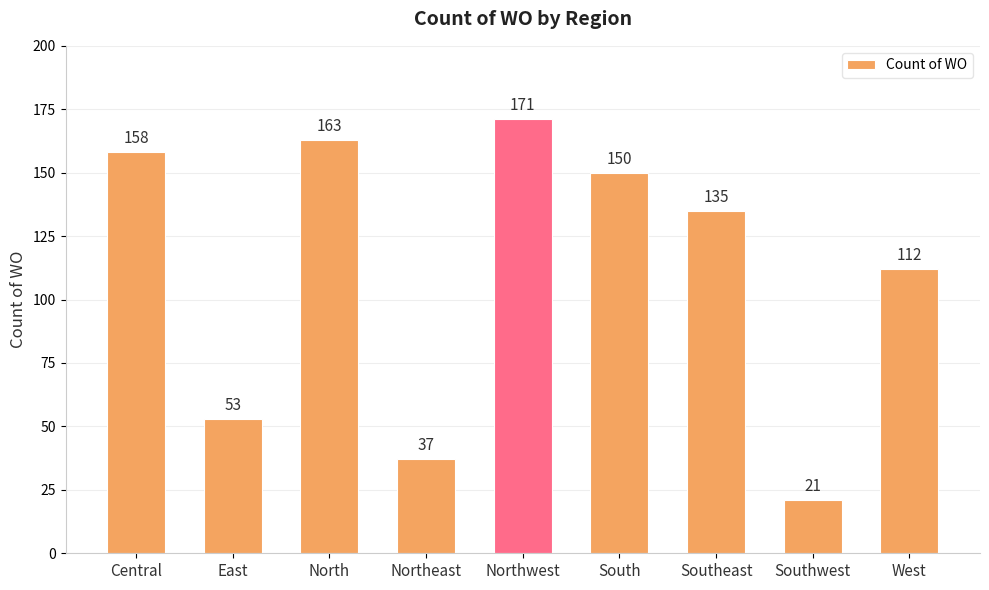

What is the ratio of the value at Southwest to the value at Central?

0.1